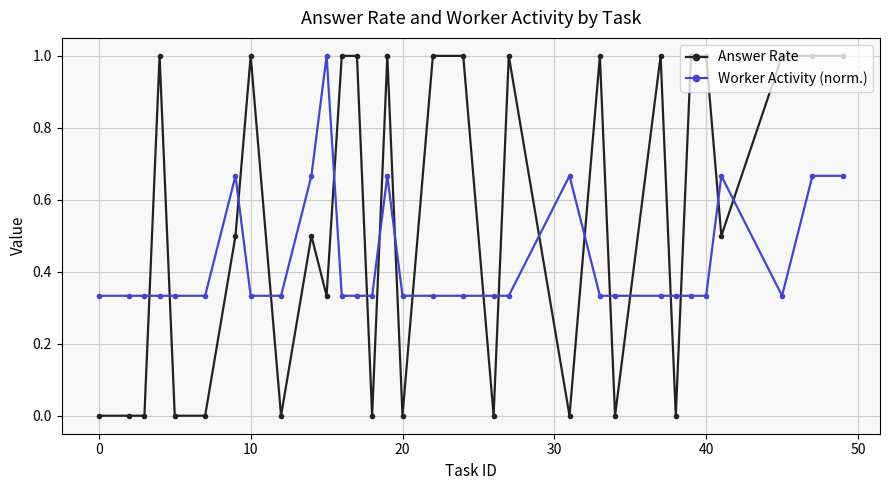

Which series has the largest total across all categories?

Answer Rate